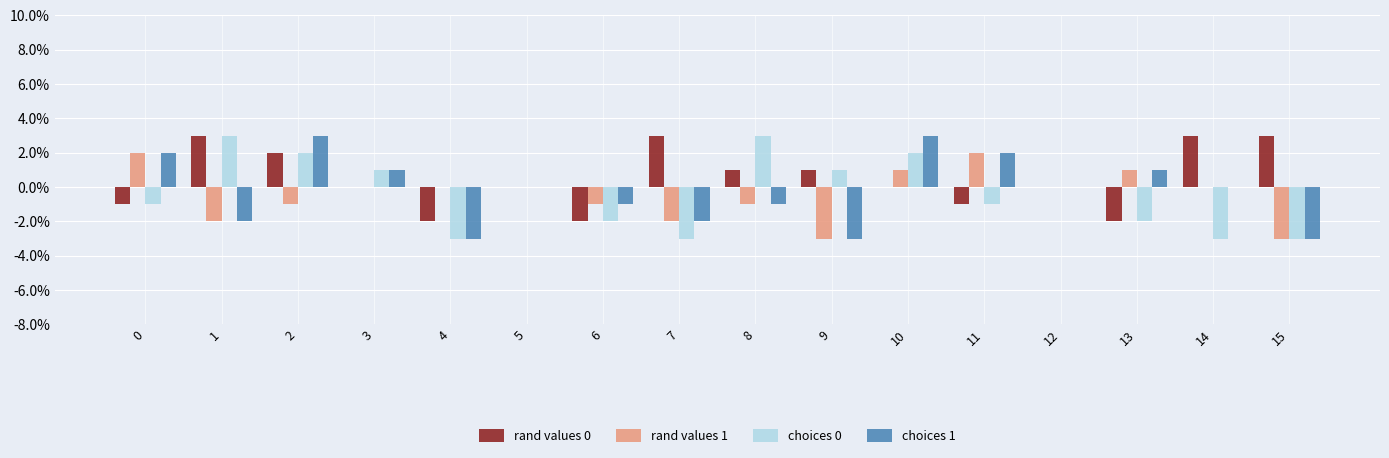

How many data points does each series have?

16